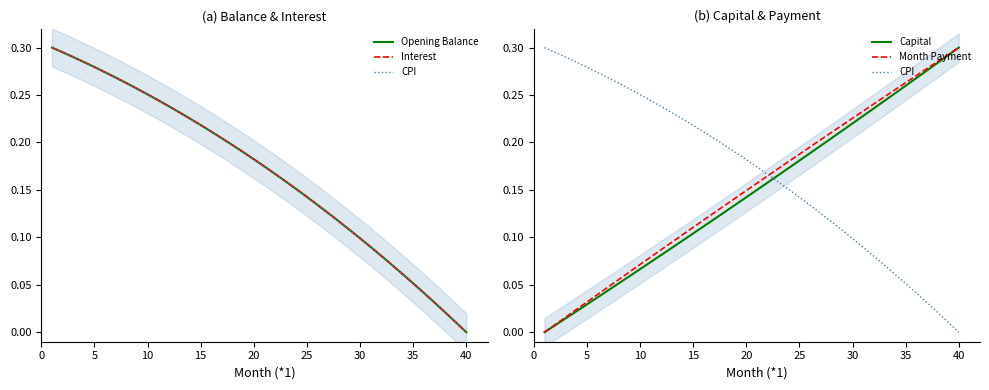

Is the value of CPI at 5 greater than the value of Opening Balance at 24?

Yes